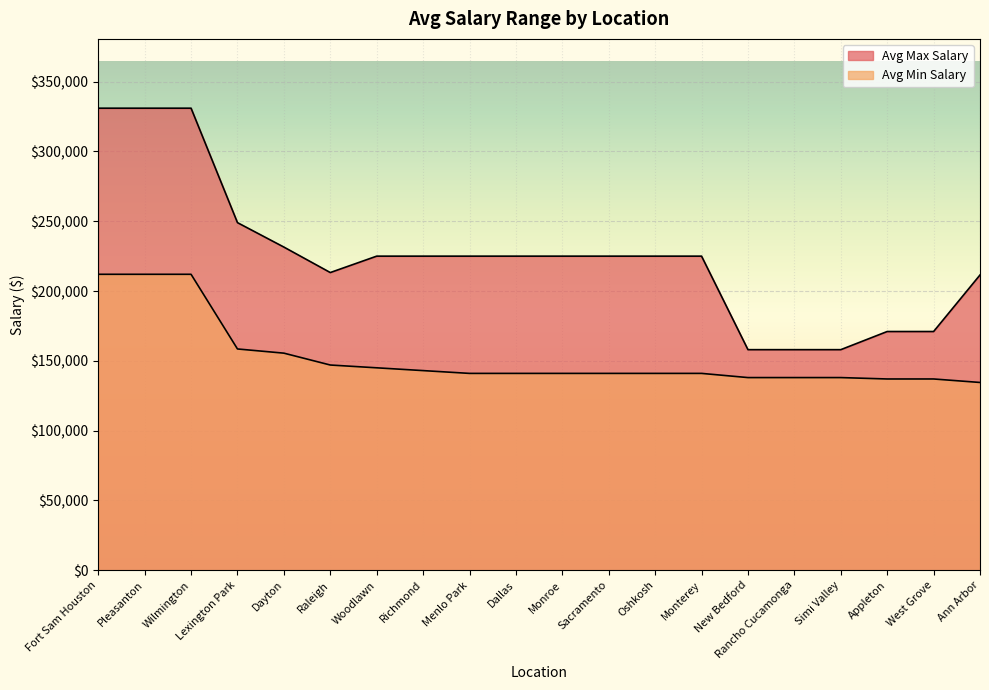

The value of Avg Min Salary at New Bedford is 138000. True or false?

True